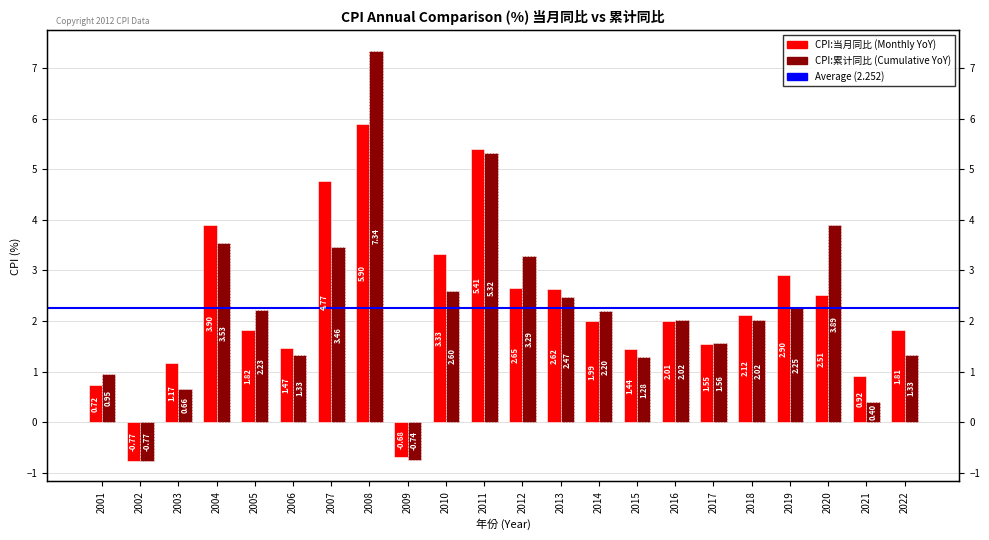

Which label corresponds to the largest value in the chart?

2008